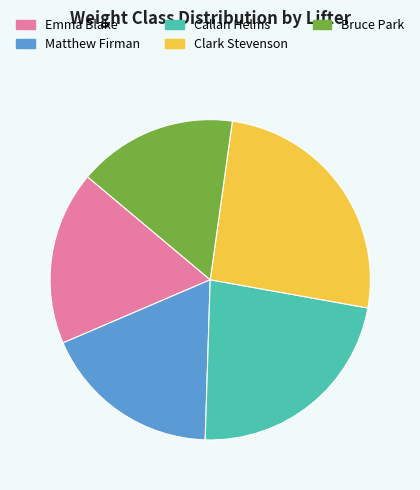

How many segments does this pie chart have?

5